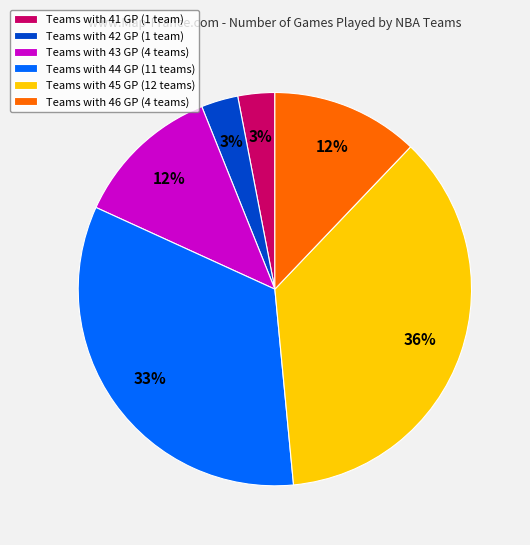

True or false: Teams with 46 GP (4 teams) accounts for 12% of the total.

True